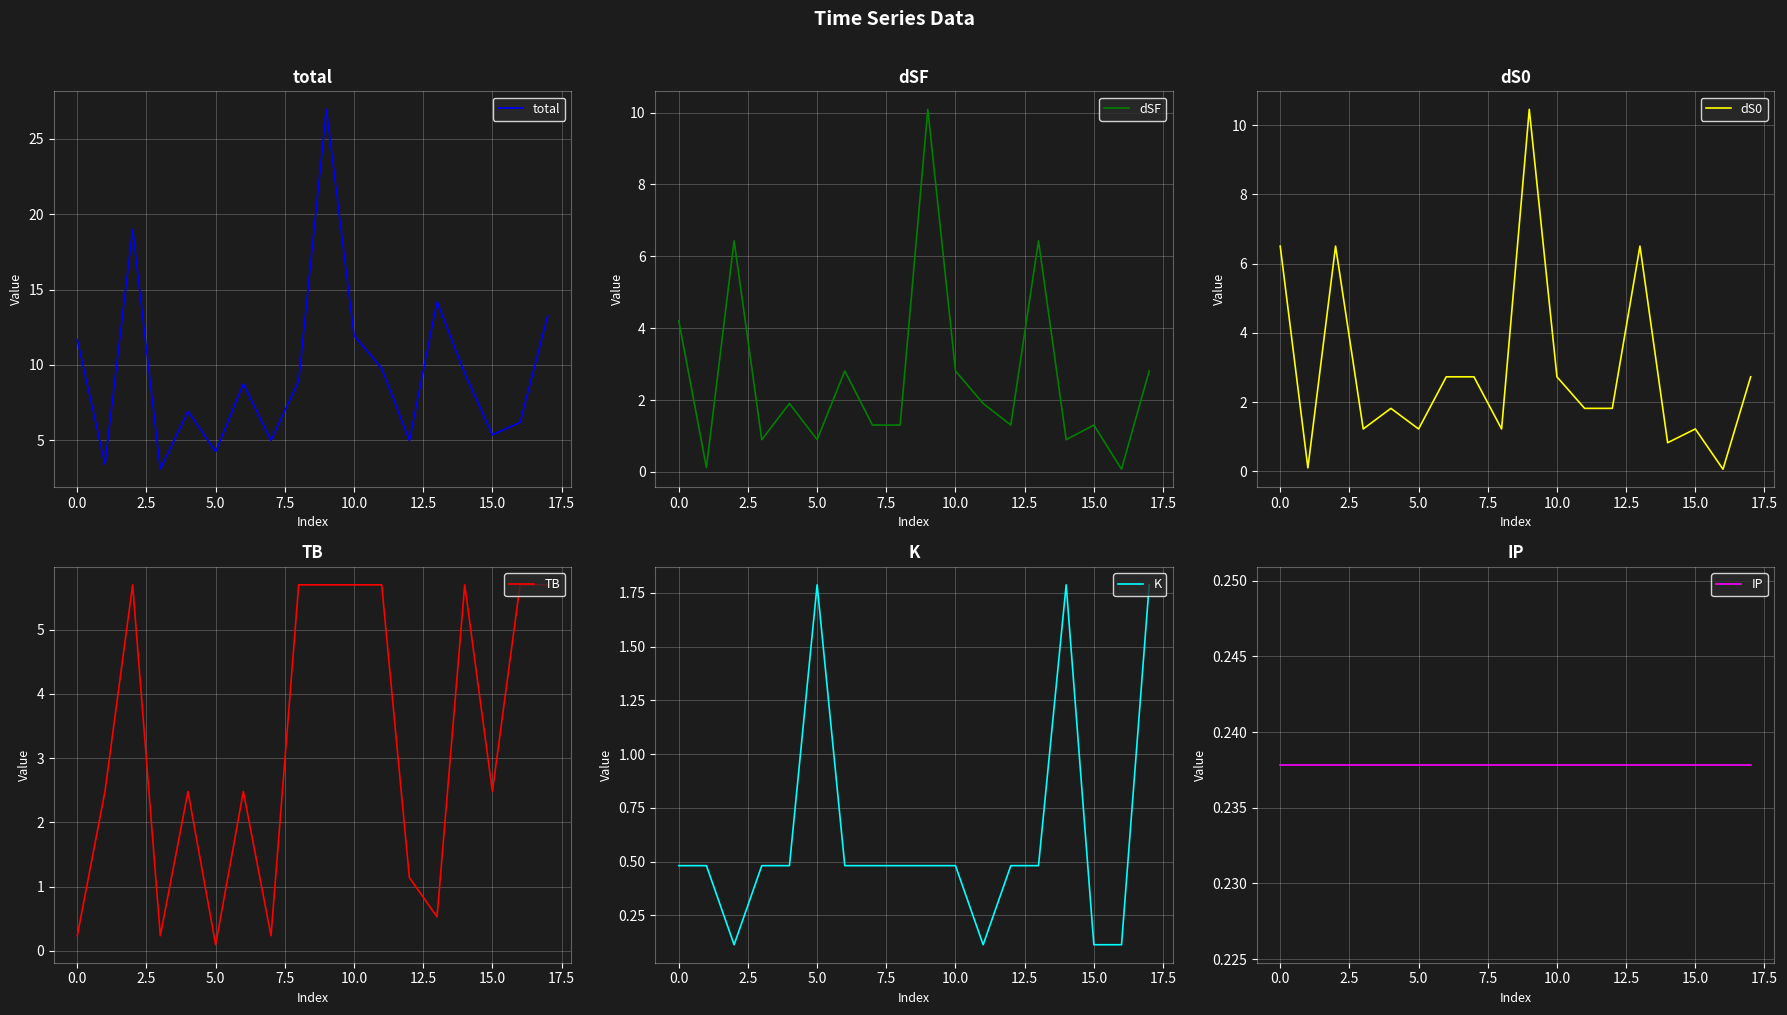

What is the label of the 18th point from the left?

17